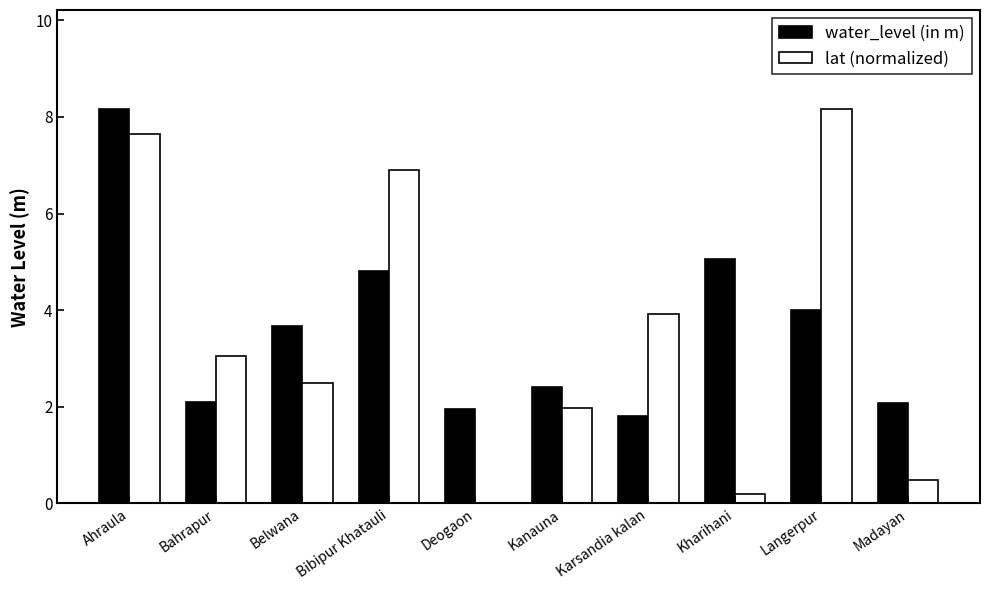

What is the sum of all water_level (in m) values?

36.0